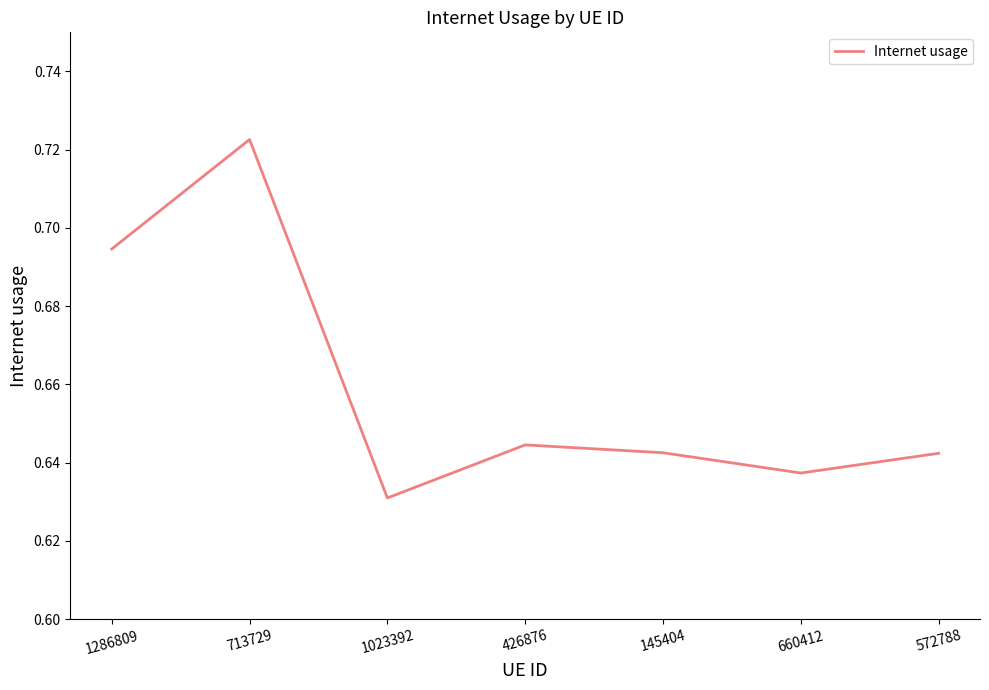

Is this an area chart (filled region under the line)?

No